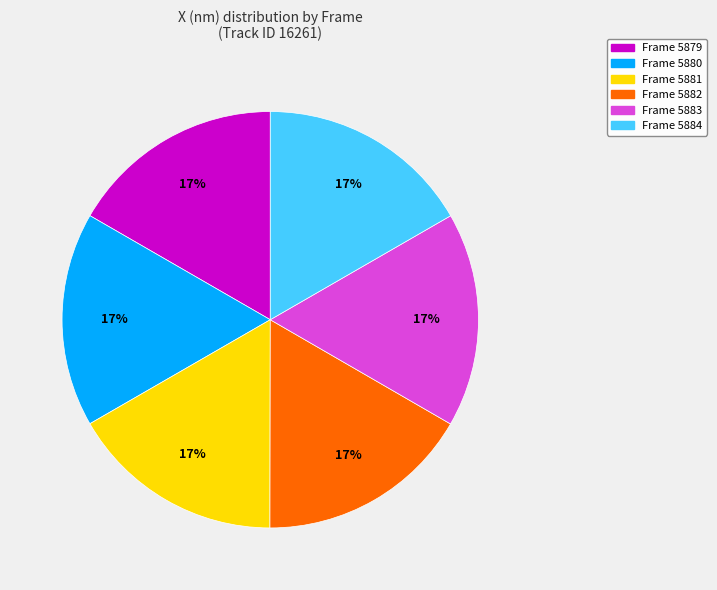

Does any single category account for the majority?

No